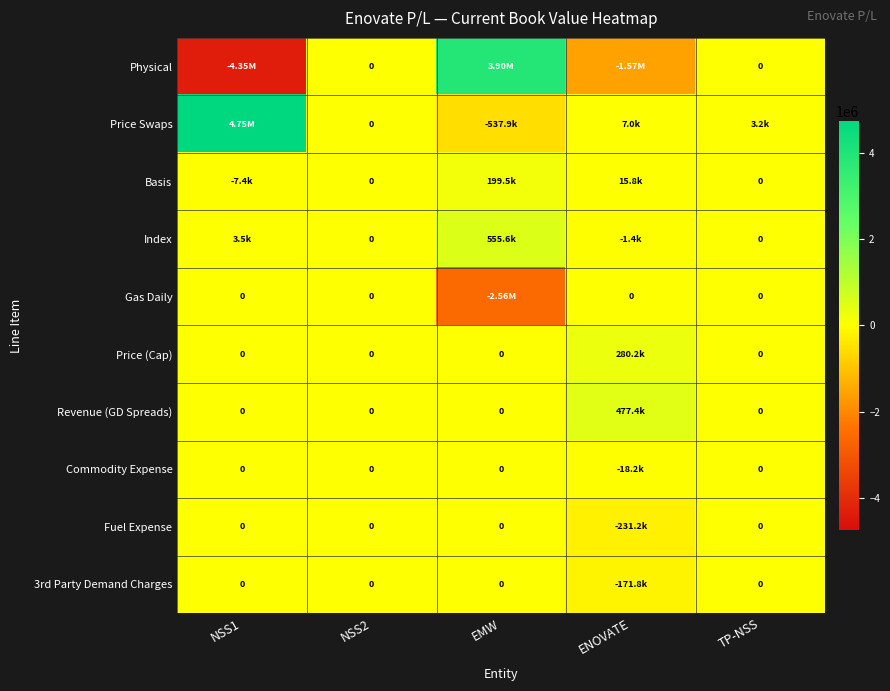

The value of Physical at TP-NSS is 0.0. True or false?

True